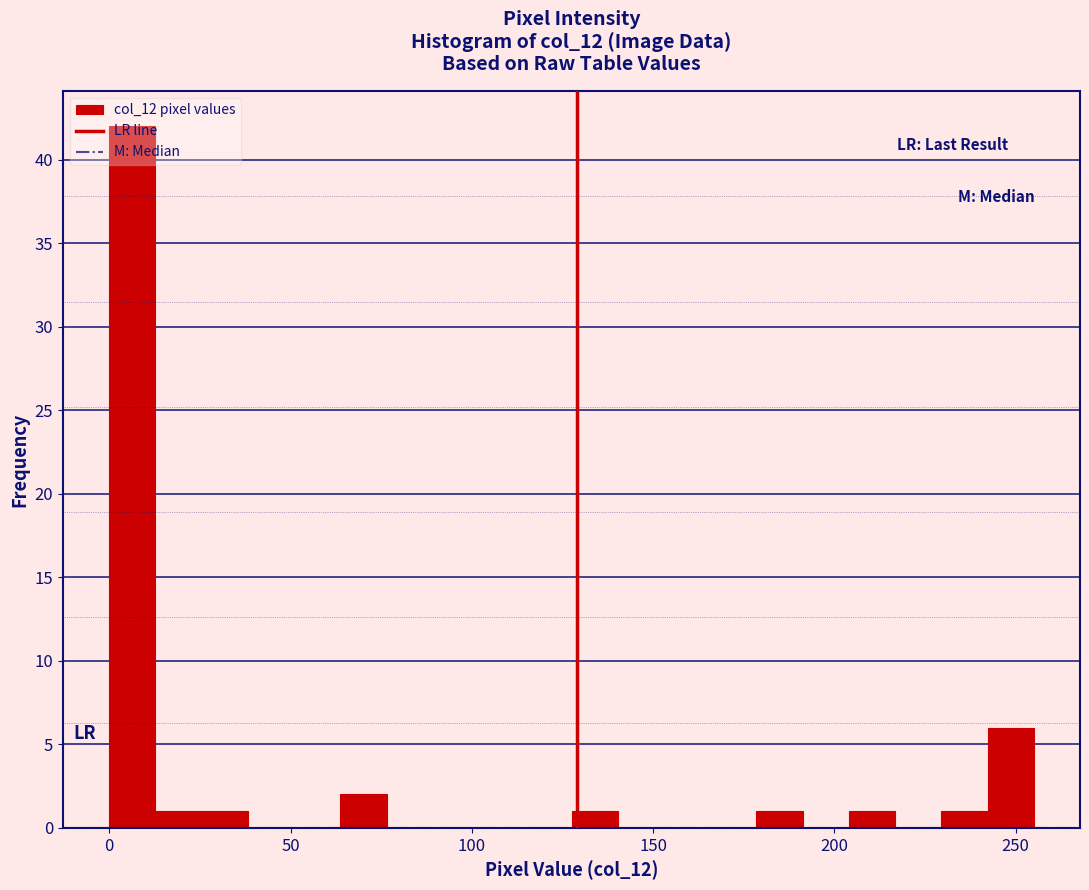

Around what value on the x-axis is the tallest bar? Give the approximate position of its centre, as read against the axis.

5